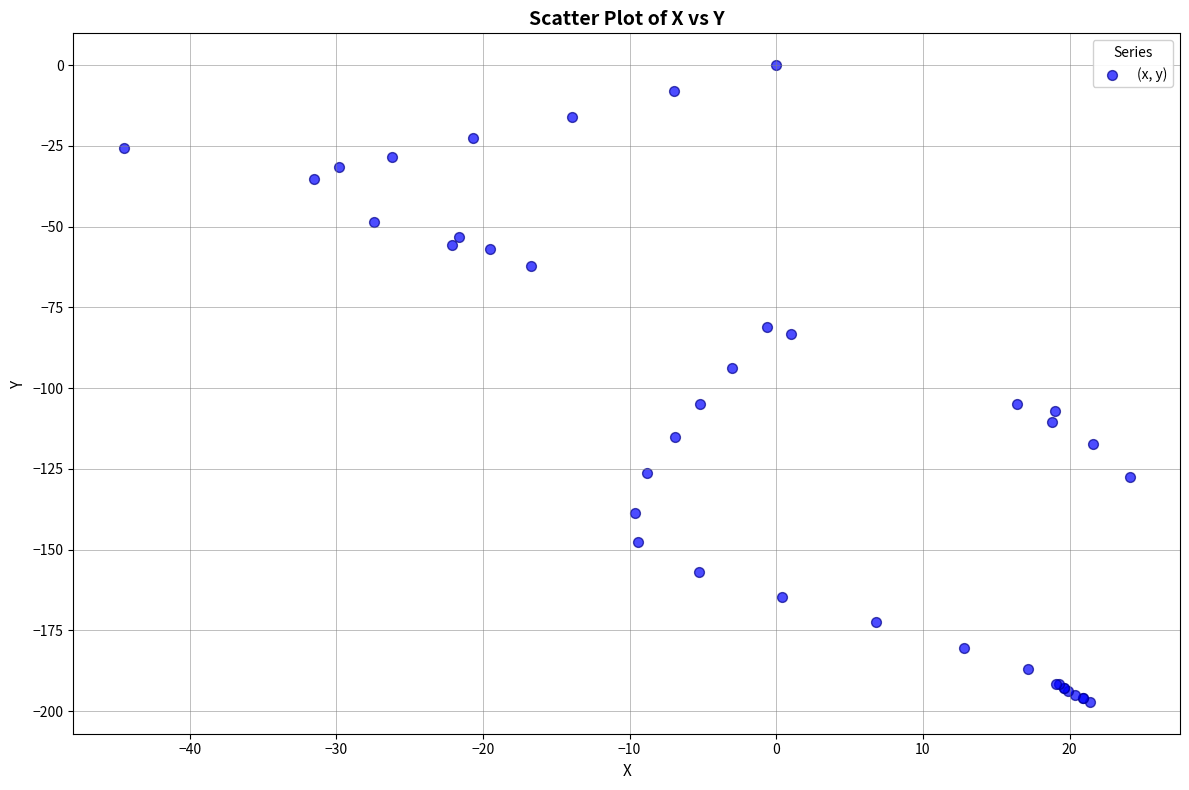

What Y value in the scatter plot is closest to -98?

-93.6